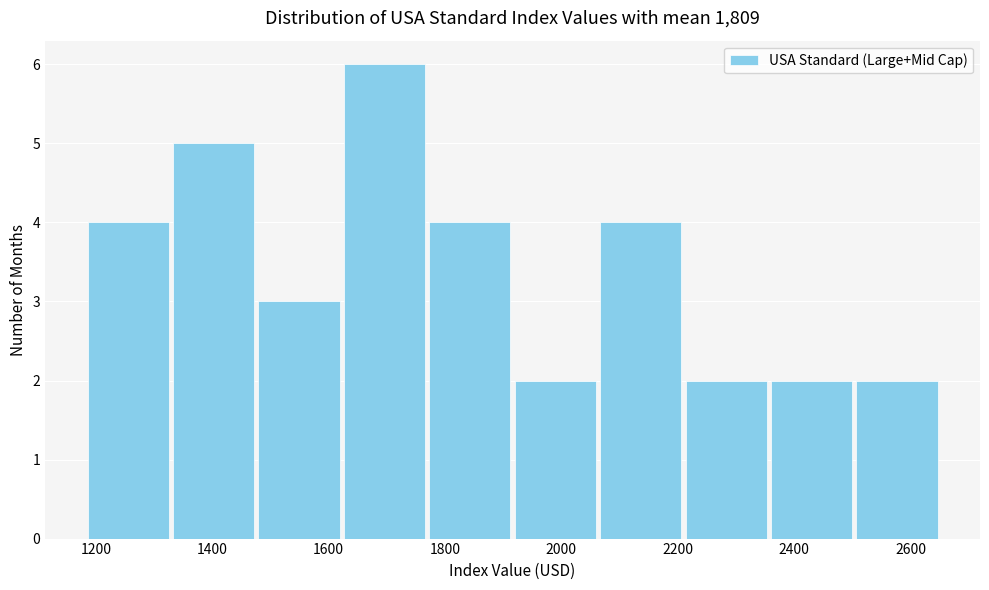

Reading left to right, transcribe this chart: for each bar, give the range it covers on the x-axis and its height. Neither the bar edges nor the heights are printed on the chart, so give them approximately, as read against the axes.

1180 to 1320: 4
1320 to 1480: 5
1480 to 1620: 3
1620 to 1760: 6
1760 to 1920: 4
1920 to 2060: 2
2060 to 2200: 4
2200 to 2360: 2
2360 to 2500: 2
2500 to 2660: 2